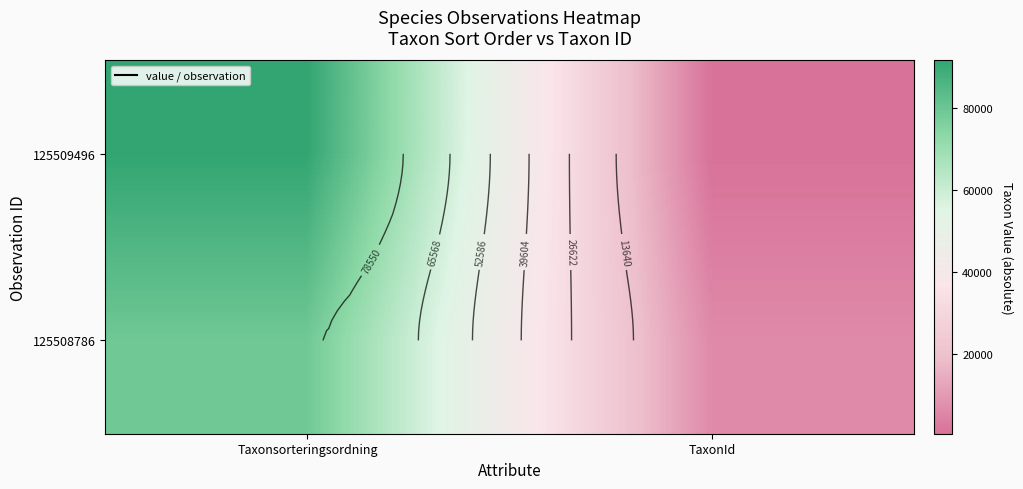

Is the value of 125508786 at Taxonsorteringsordning greater than the value of 125509496 at TaxonId?

Yes